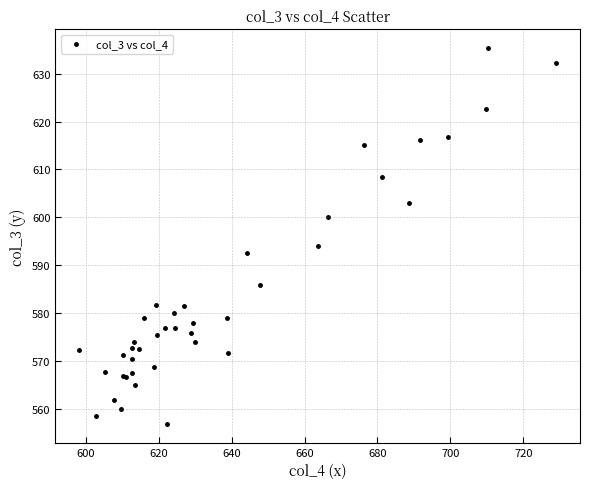

What Y value in the scatter plot is closest to 596?

593.9